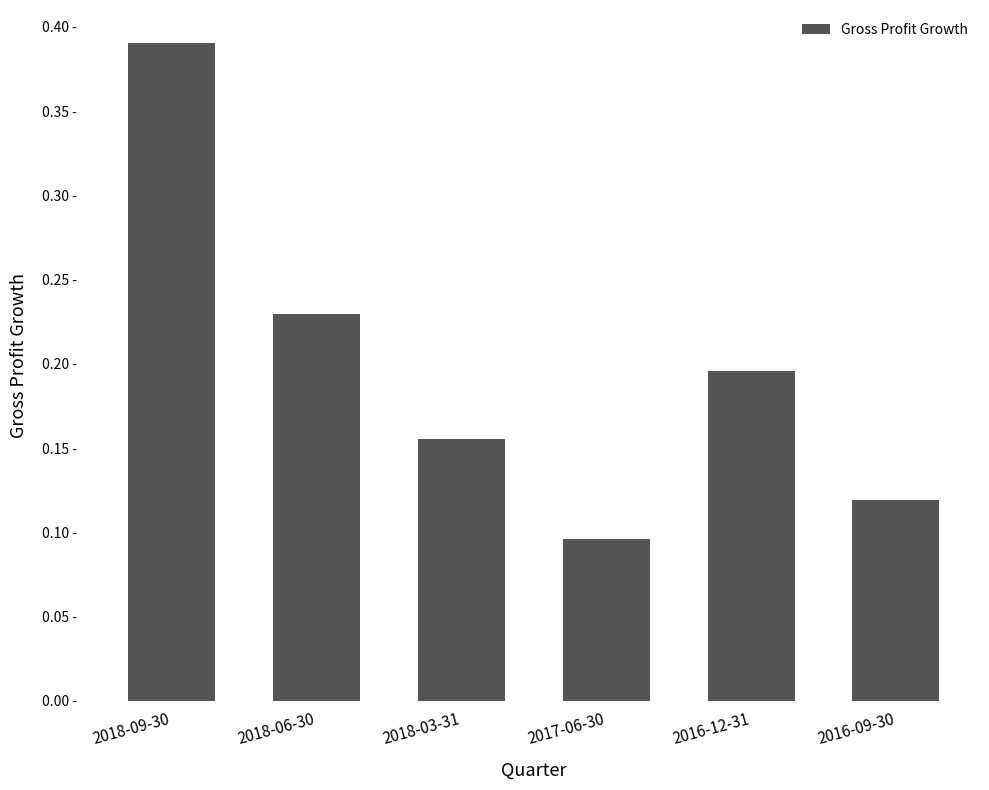

Does the chart contain any negative values?

No